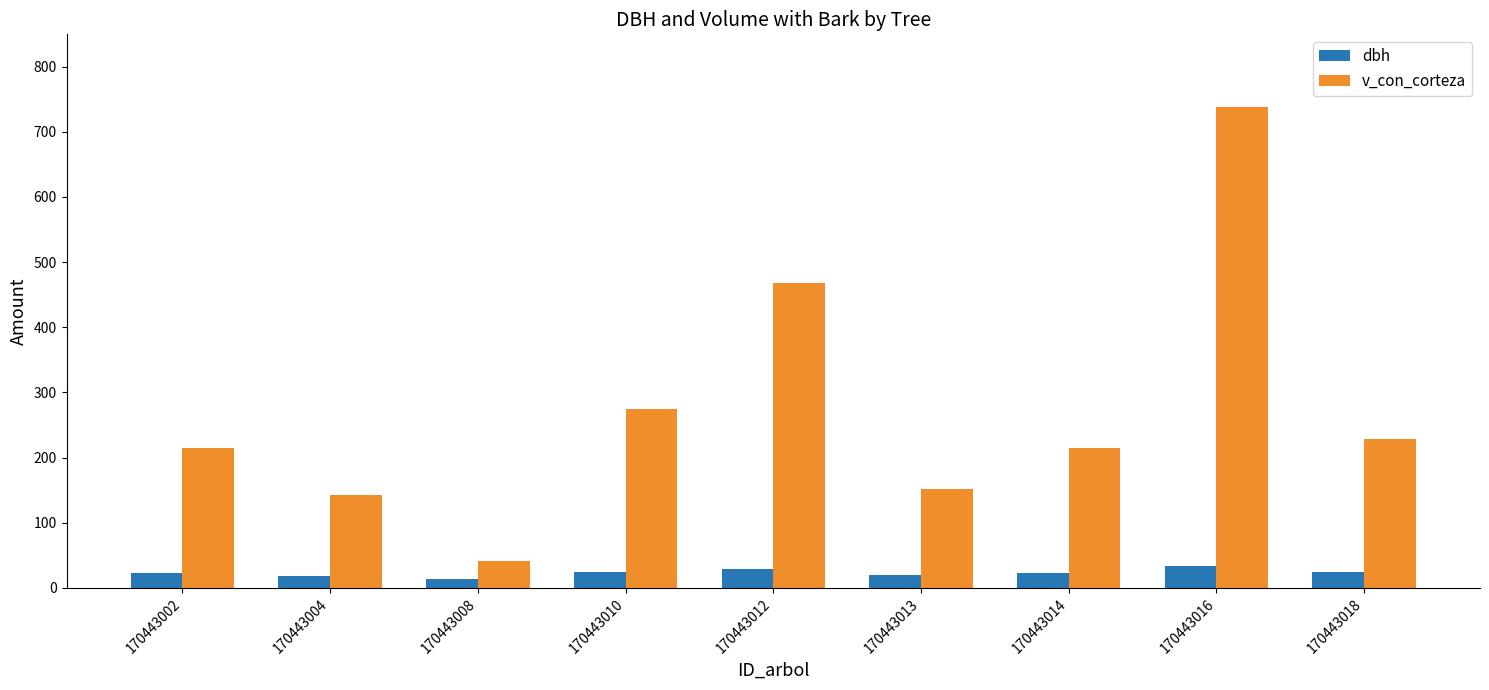

Read the v_con_corteza value at 170443018.

228.4